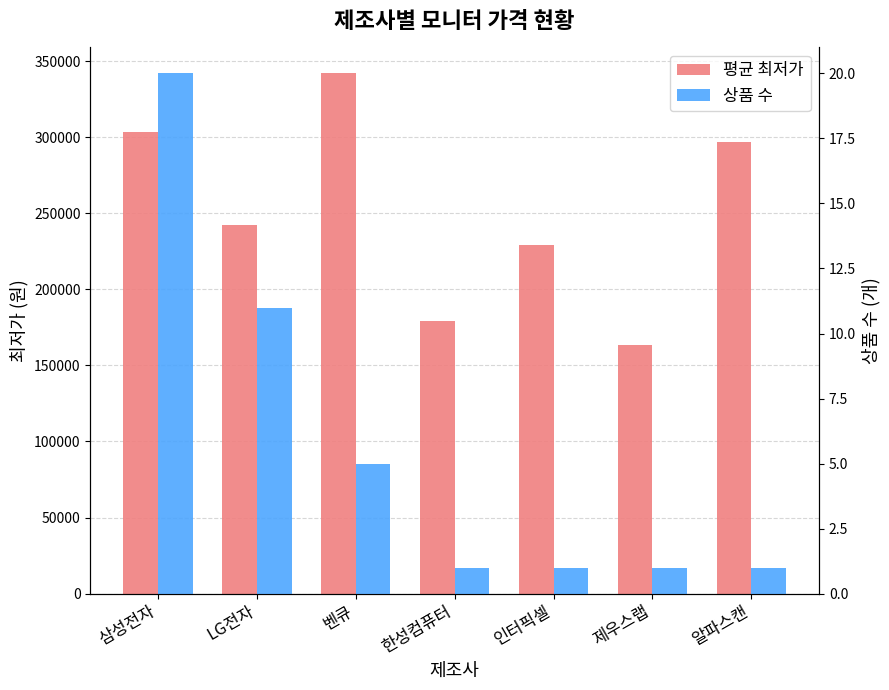

What is the approximate value of 평균 최저가 at 한성컴퓨터, to the nearest 10?

179000